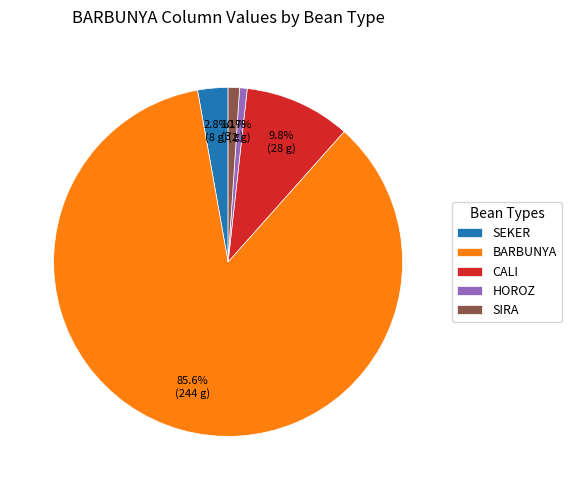

The SIRA slice represents 1% of the pie. True or false?

True